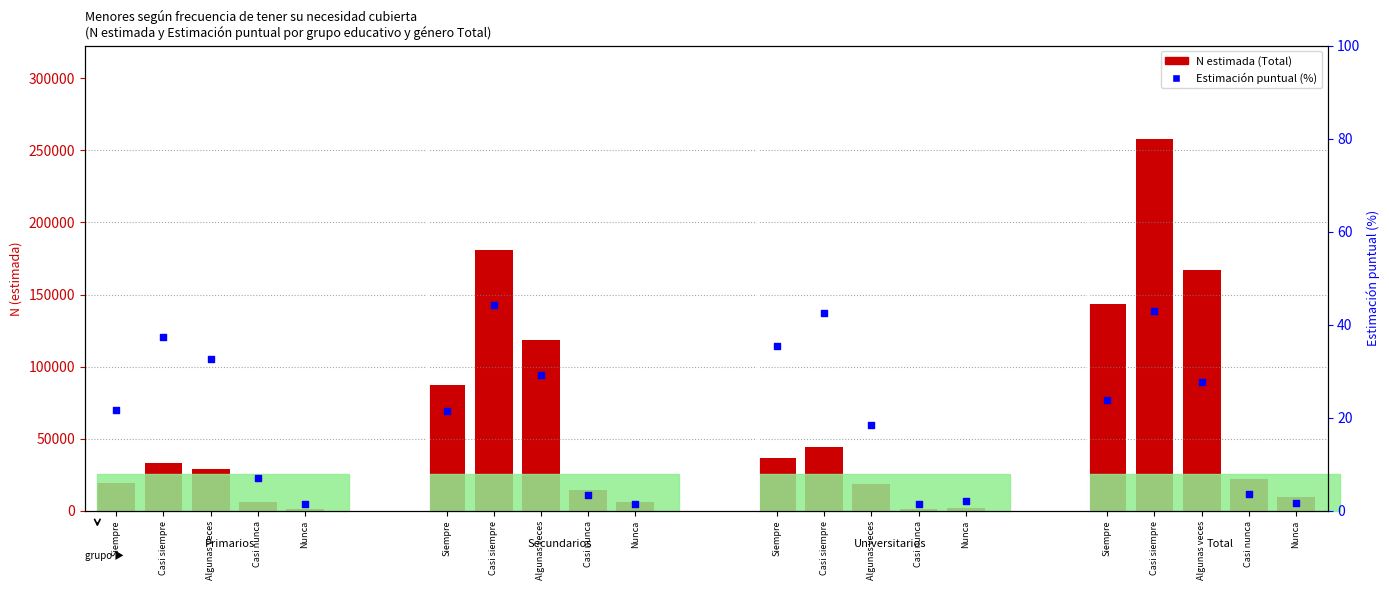

Which series has the widest spread of Y values?

N estimada (Total)